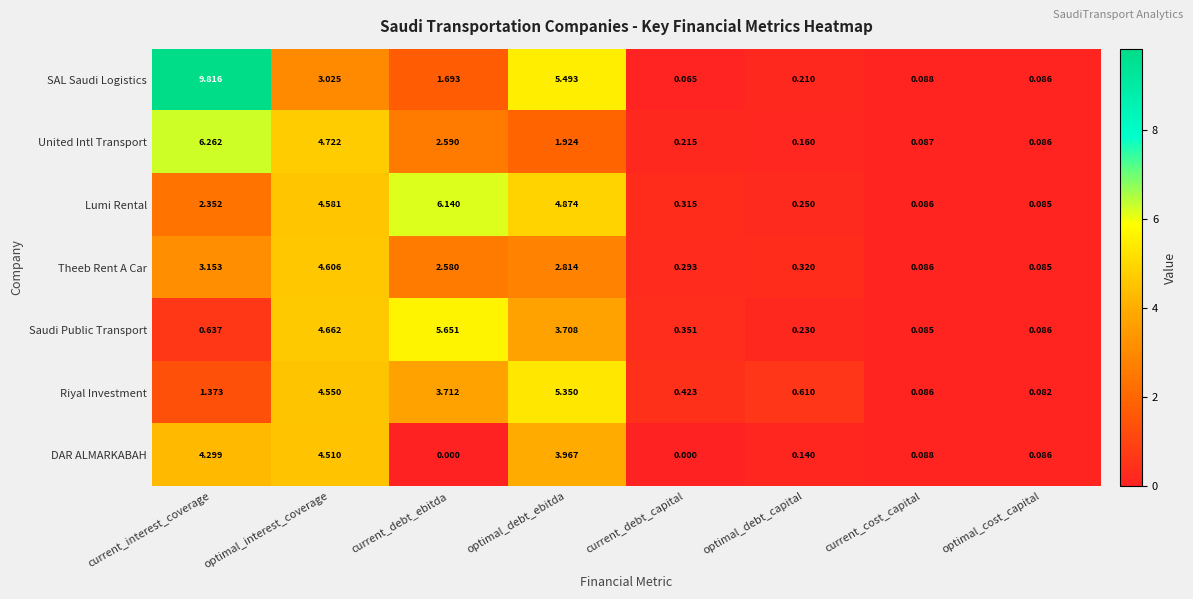

At which label does United Intl Transport reach its peak?

current_interest_coverage